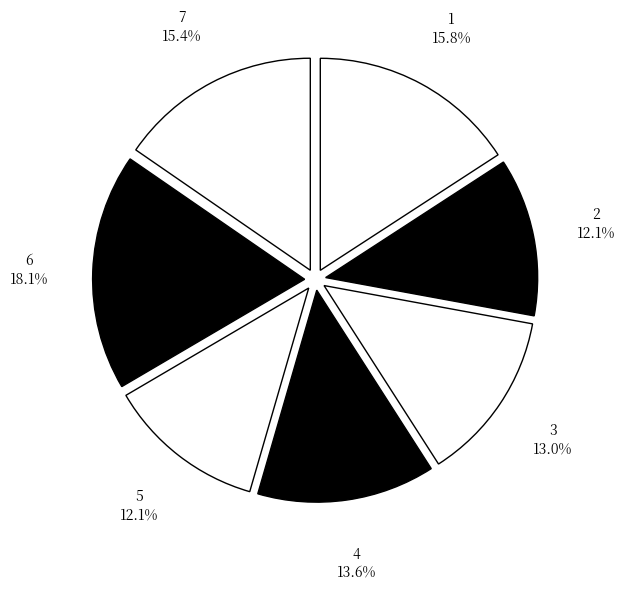

To the nearest percent, what portion does 7 represent?

15%